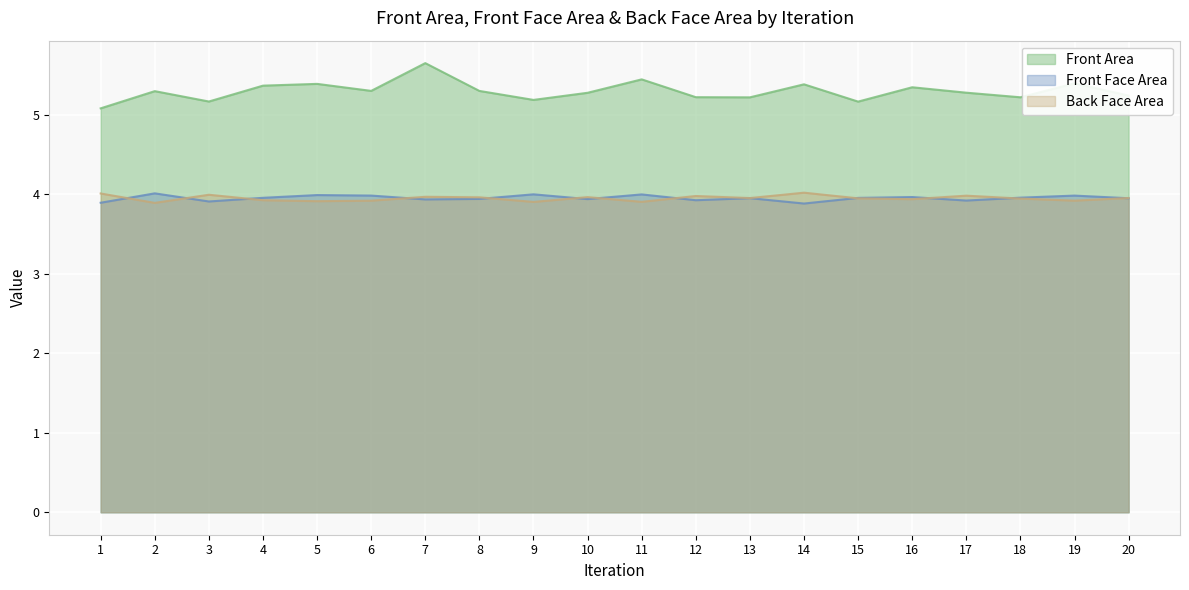

What is the sum of the Back Face Area values at 9 and 5?

7.8